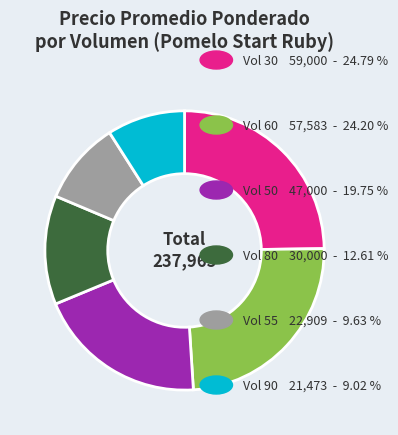

Is there any slice that represents more than half of the pie?

No